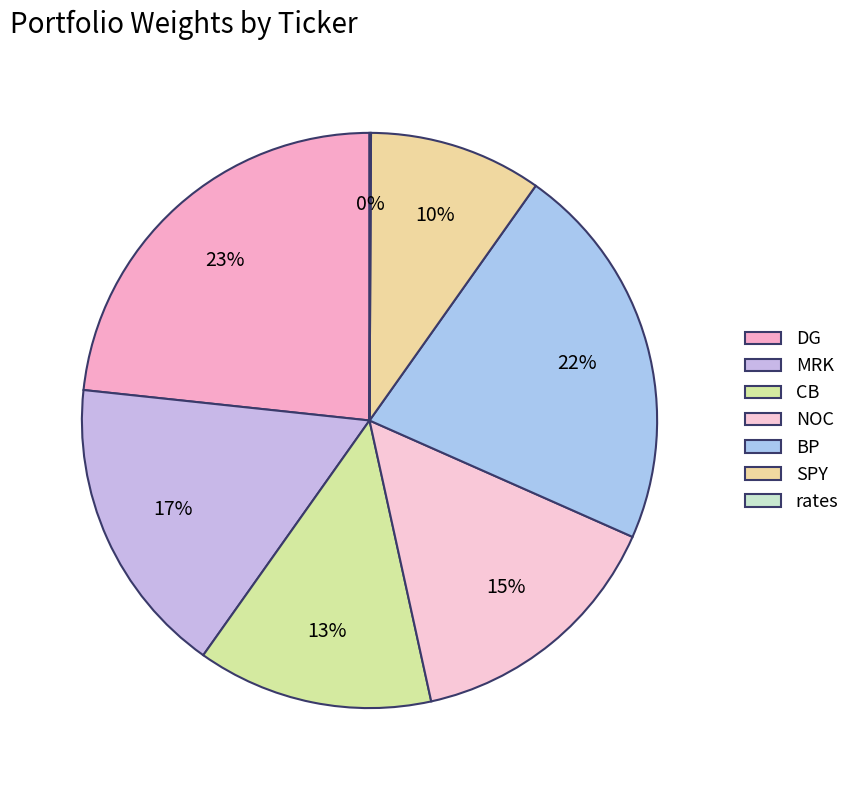

Do SPY and NOC together represent more than half of the pie?

No